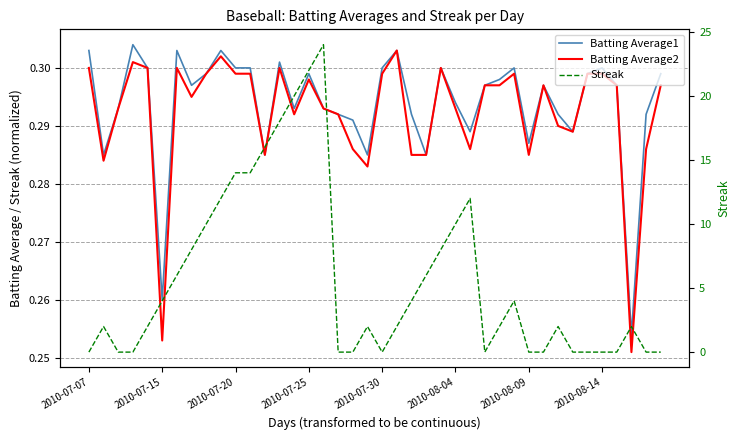

Which category has the lowest value across all series?

2010-07-07